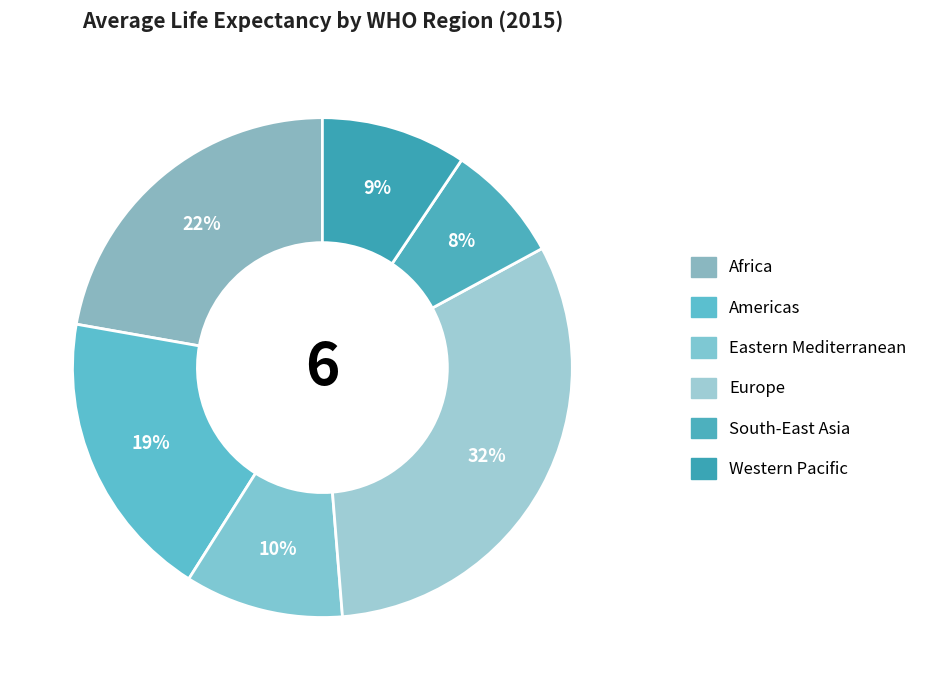

What is the change in value from Americas to Eastern Mediterranean?

-5.5